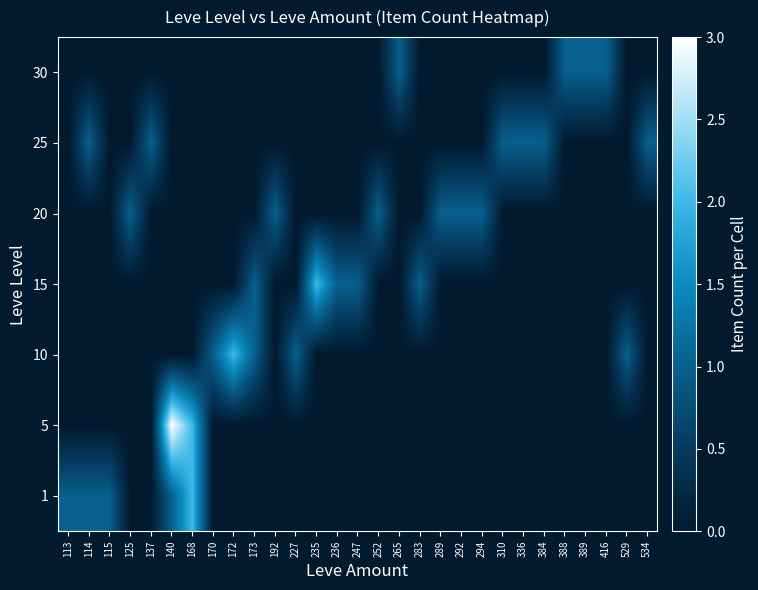

What is the total value across all series at 172?

2